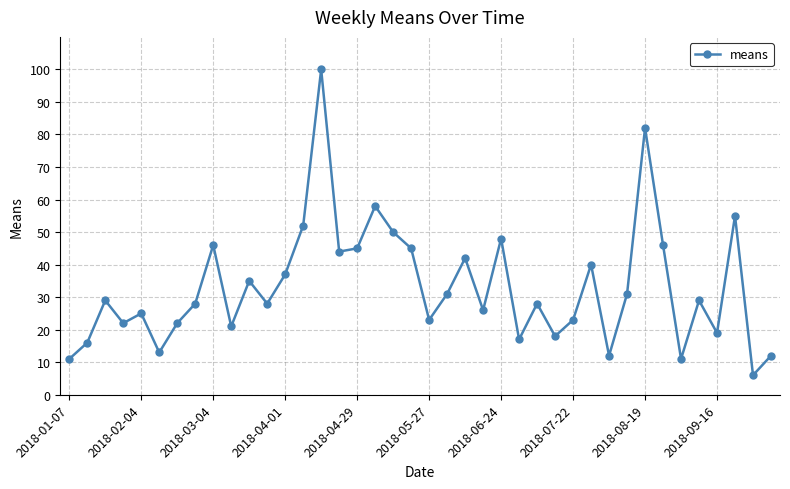

What is the sum of all values?

1326